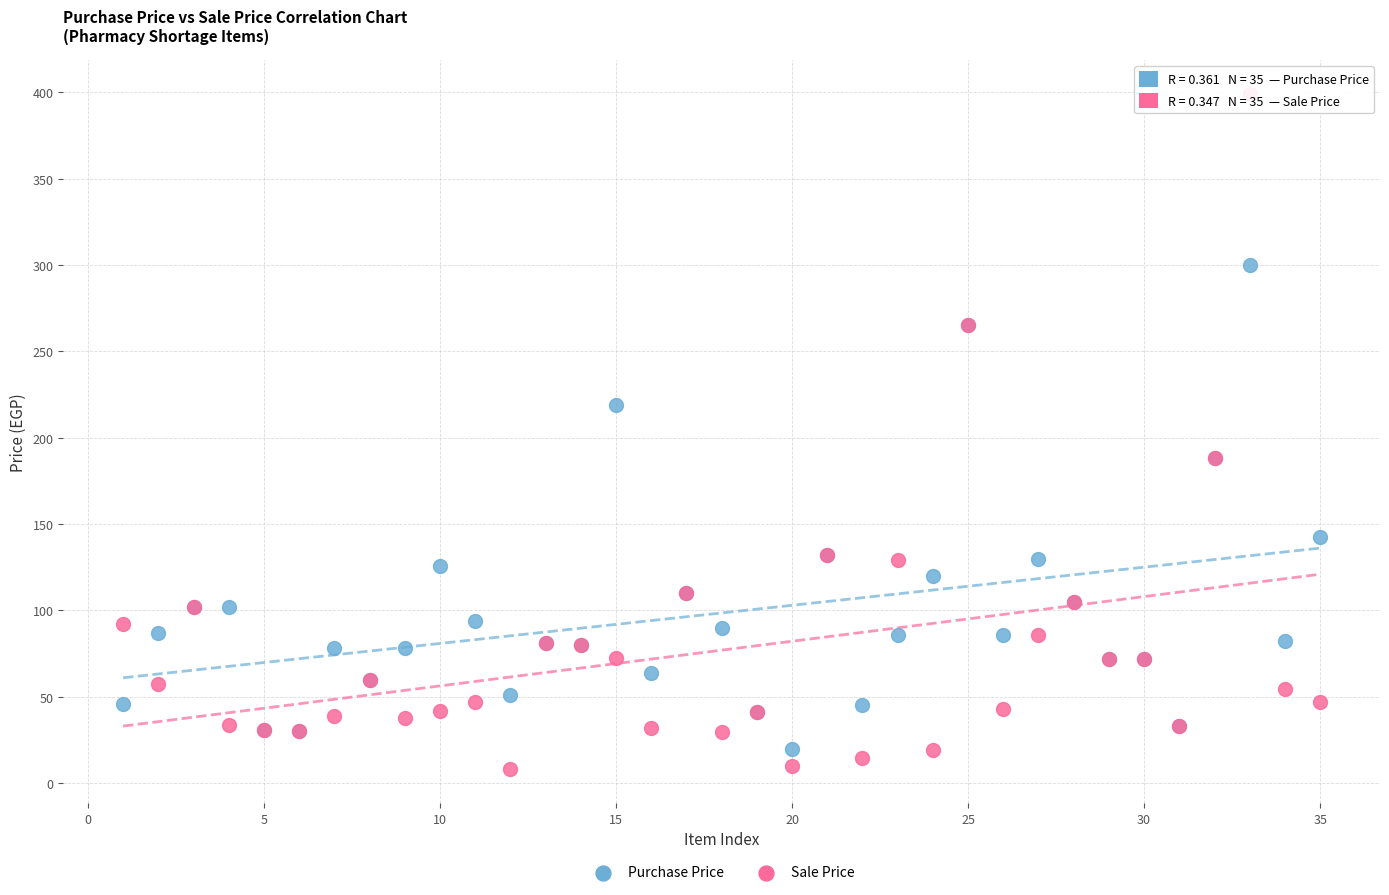

Which series contains the lowest Y value?

Sale Price